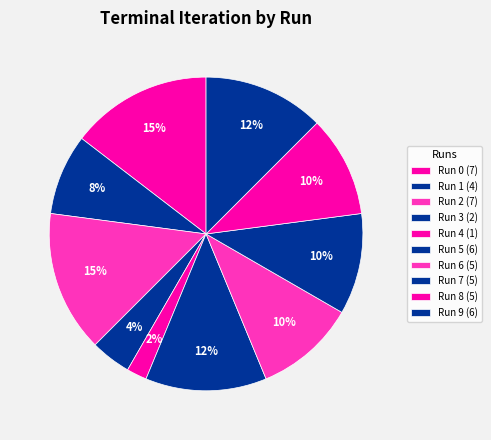

What is the smallest slice in the pie chart?

Run 4